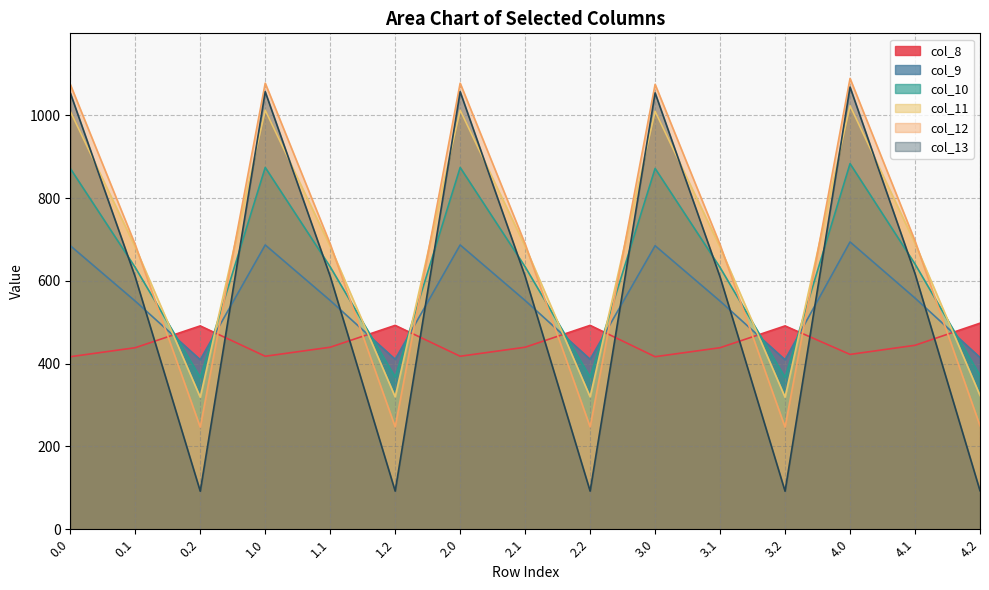

What value does the col_8 series have at 1.1?

439.9